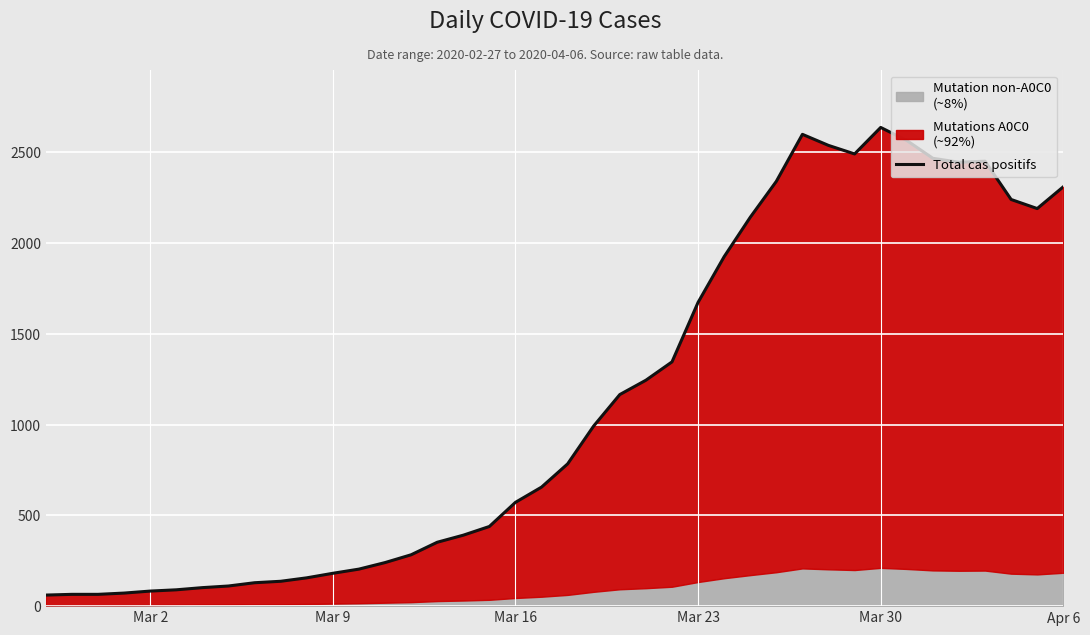

What is the difference between the second highest and minimum values?

2539